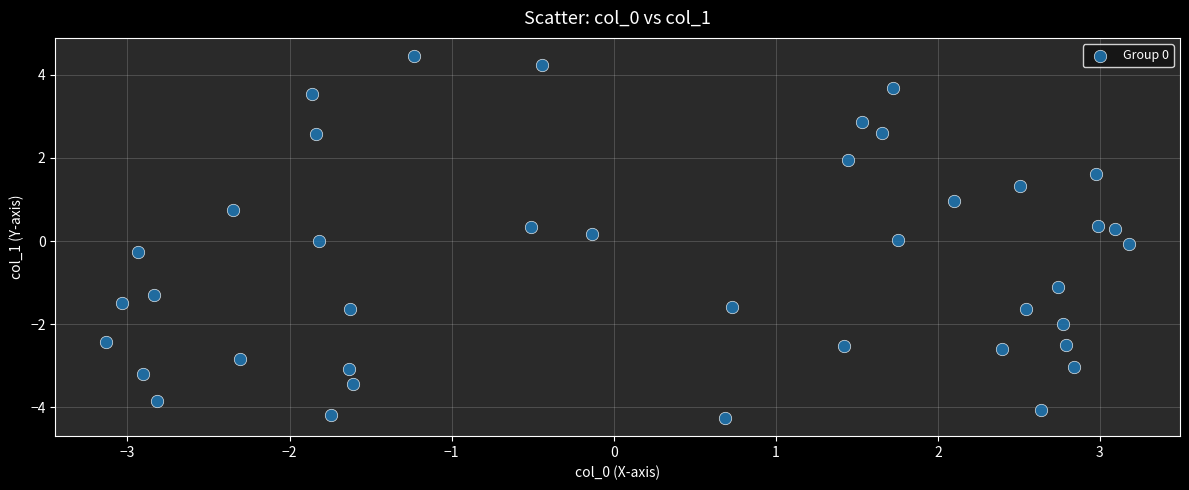

What is the range of X values (max minus min)?

6.3